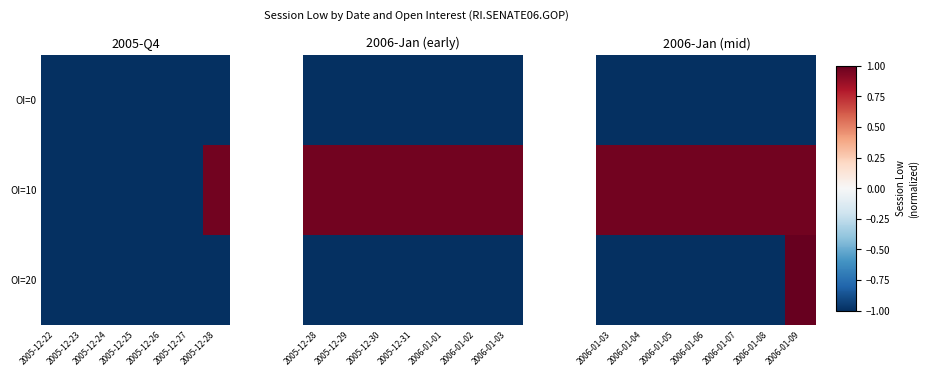

At how many categories does at least one series exceed 0?

7